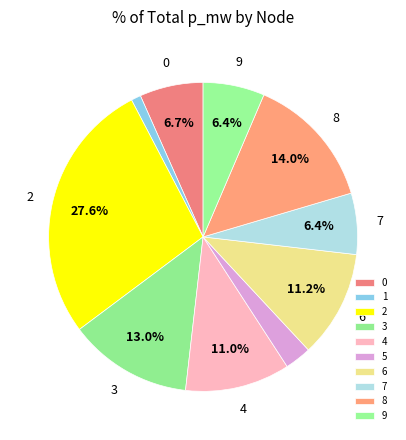

What portion of the pie excludes 4?

89.0%